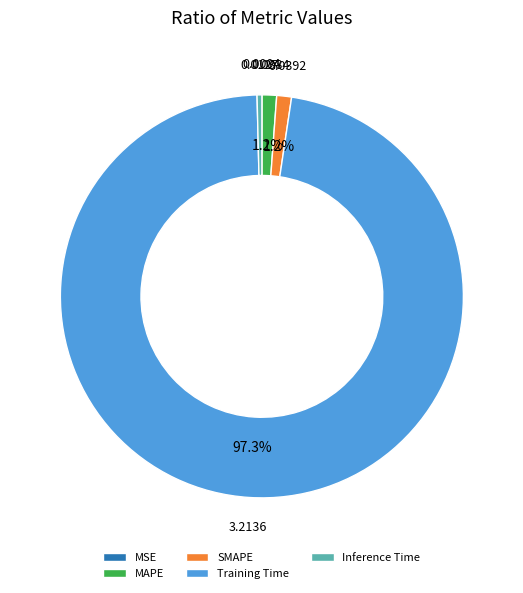

To the nearest percent, what is the average slice percentage?

20%